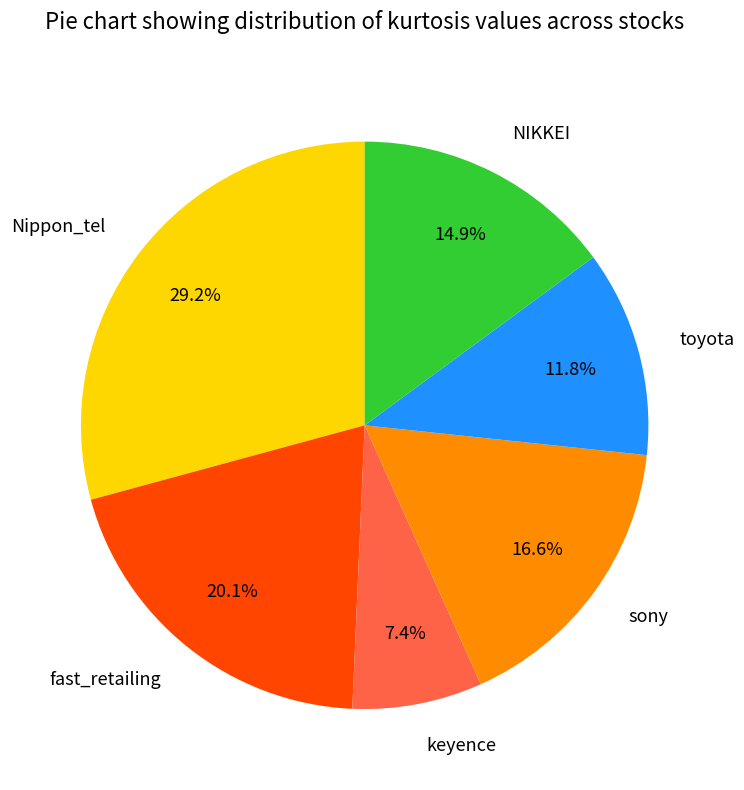

To the nearest percent, what percentage of the pie is Nippon_tel?

29%